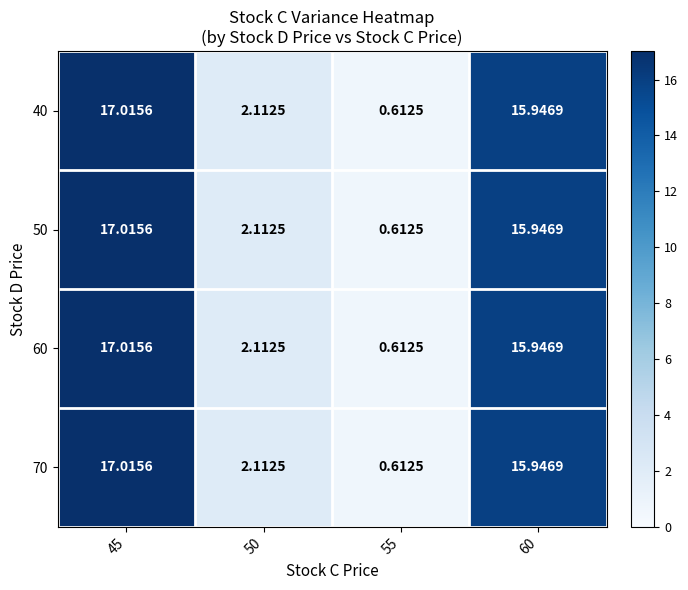

At how many categories does at least one series exceed 5?

2